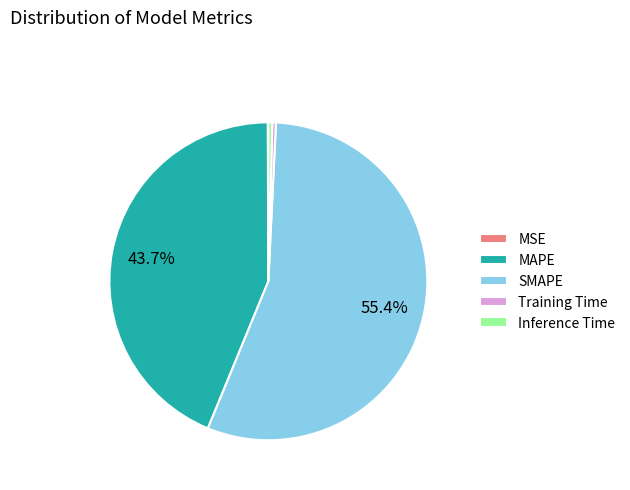

Is Inference Time the majority of the pie?

No